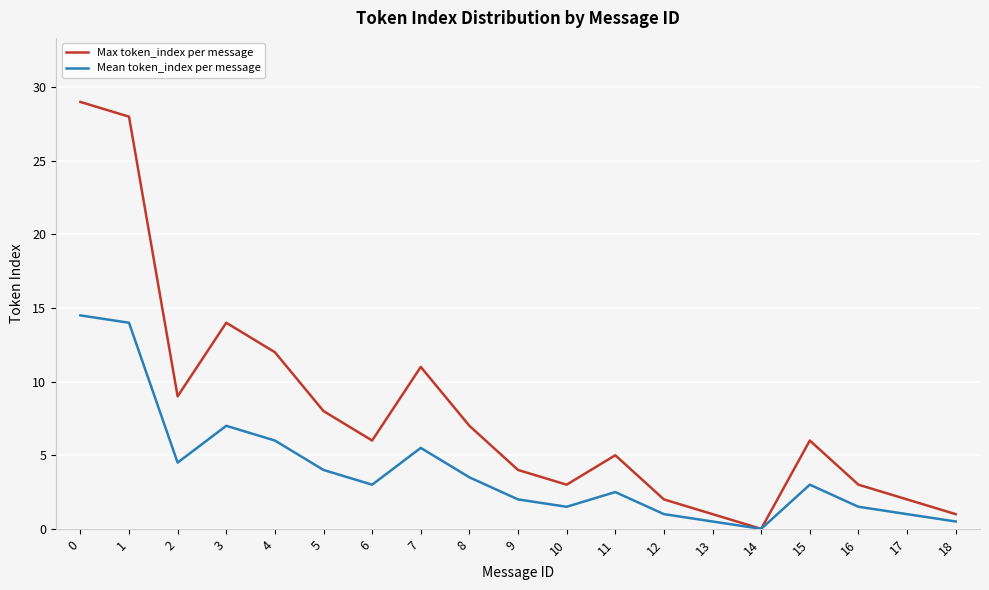

Reading left to right, what are all the values shown in this chart?

Max token_index per message: 29.0	28.0	9.0	14.0	12.0	8.0	6.0	11.0	7.0	4.0	3.0	5.0	2.0	1.0	0.0	6.0	3.0	2.0	1.0
Mean token_index per message: 14.5	14.0	4.5	7.0	6.0	4.0	3.0	5.5	3.5	2.0	1.5	2.5	1.0	0.5	0.0	3.0	1.5	1.0	0.5